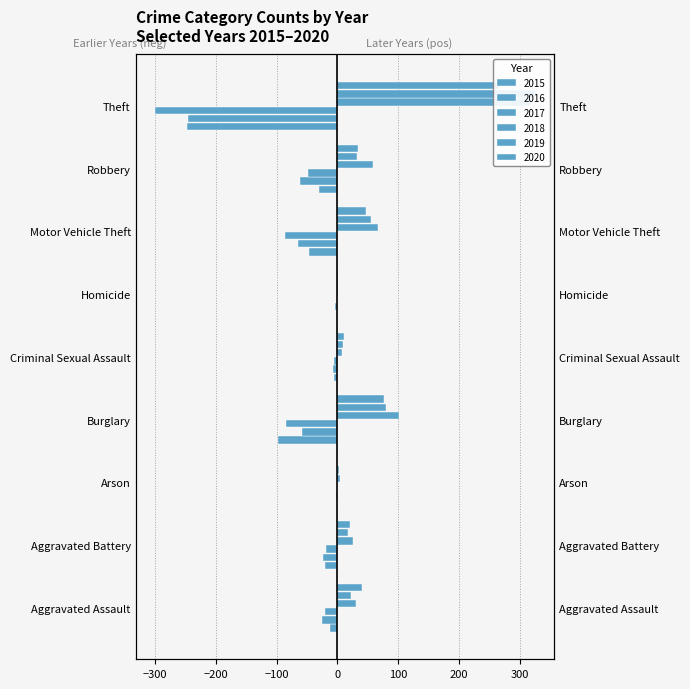

What is the spread (max minus min) of values at Aggravated Battery?

49